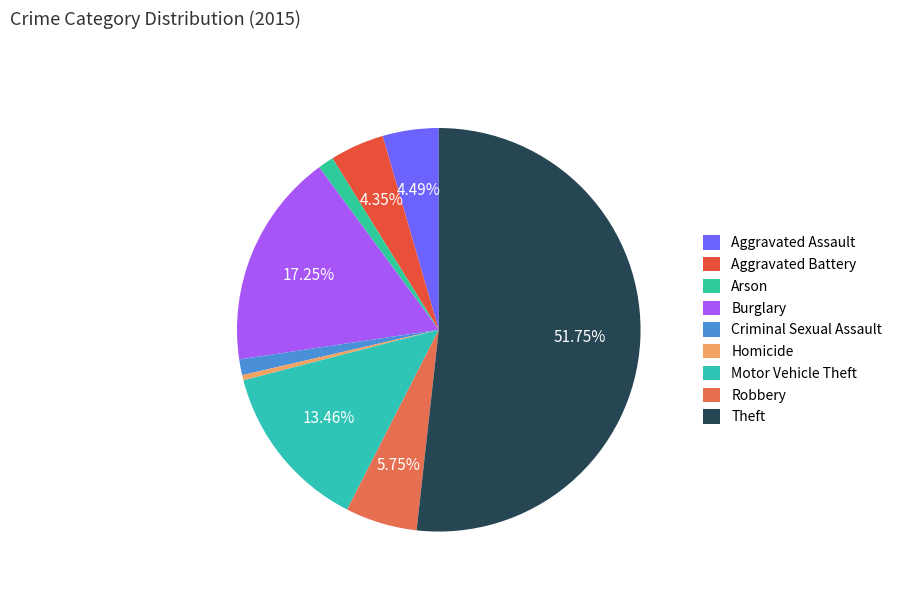

The Homicide slice represents 6% of the pie. True or false?

False